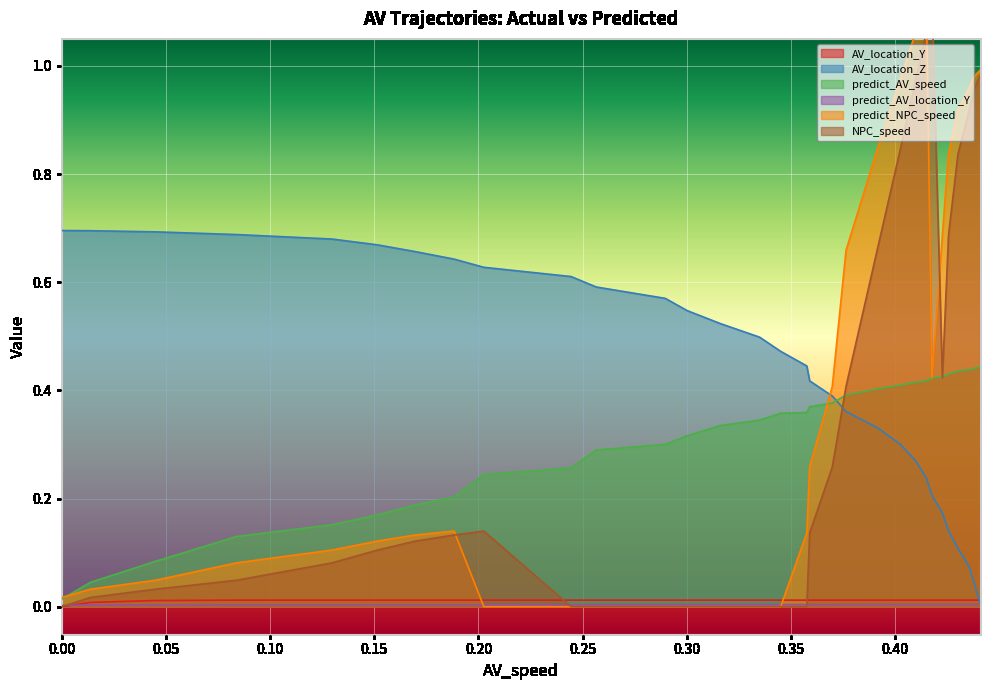

At which category does predict_NPC_speed reach its first local peak?

0.35